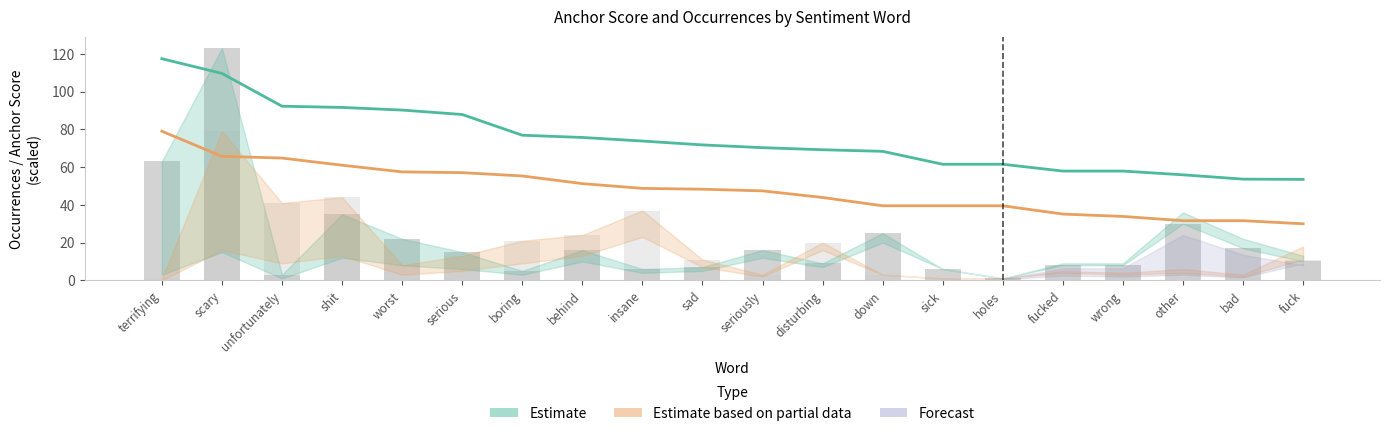

Which category has the highest value across all series?

scary